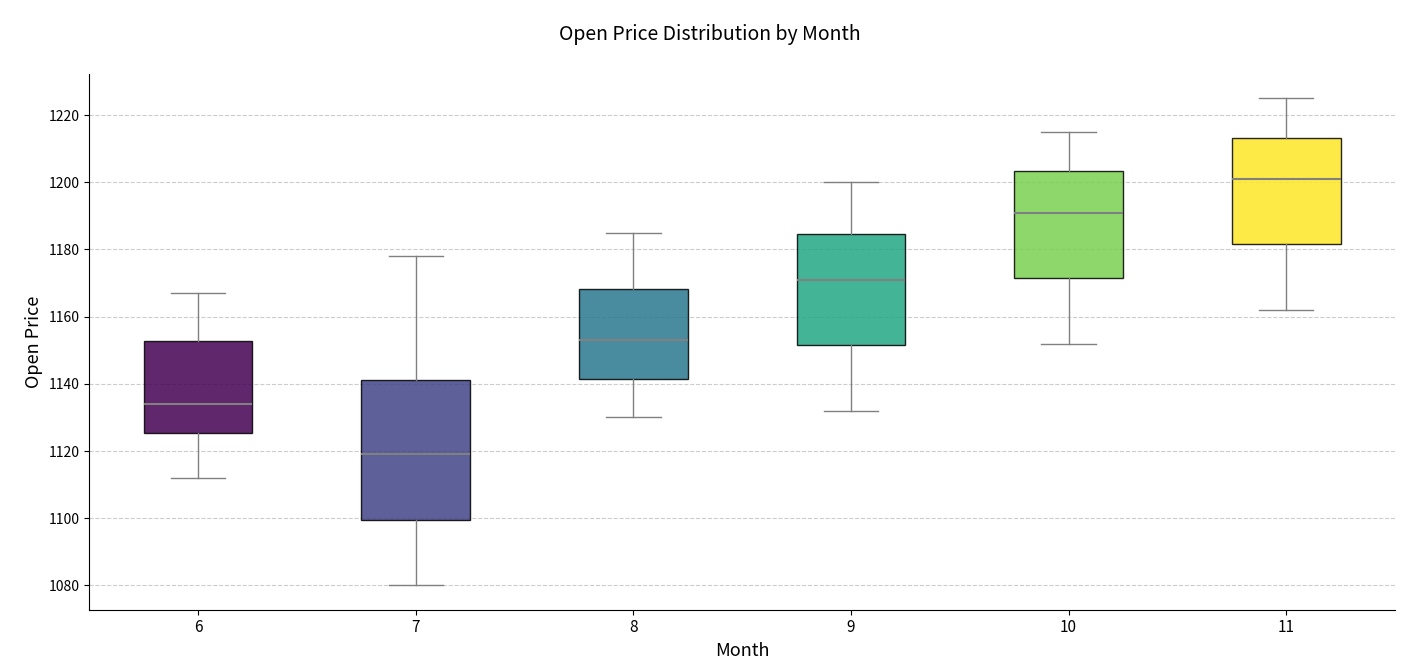

Reading left to right, transcribe this box plot: for each box, give where its median line is, the range the box spans, and where its two whiskers end, as read against the y-axis. The values are not printed on the chart, so give them approximately, as read against the axis.

6: median 1134, box 1126 to 1152, whiskers 1112 to 1166
7: median 1120, box 1100 to 1142, whiskers 1080 to 1178
8: median 1154, box 1142 to 1168, whiskers 1130 to 1186
9: median 1172, box 1152 to 1184, whiskers 1132 to 1200
10: median 1192, box 1172 to 1204, whiskers 1152 to 1216
11: median 1202, box 1182 to 1214, whiskers 1162 to 1226